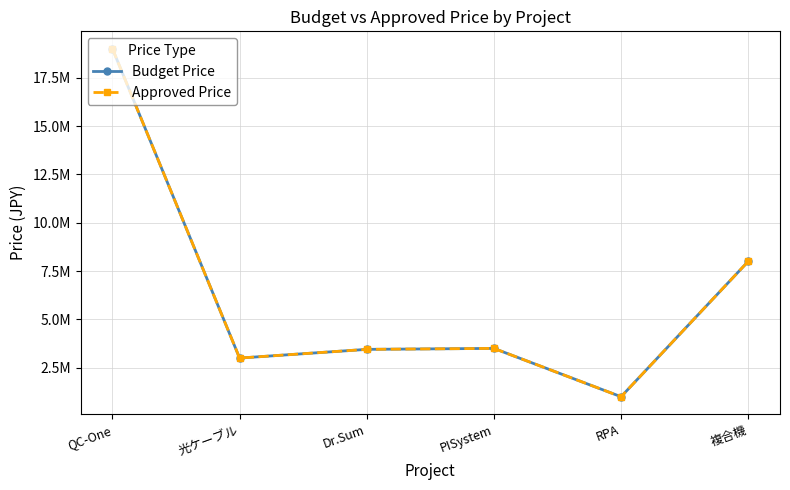

The Approved Price series shows 1000000 at RPA. True or false?

True